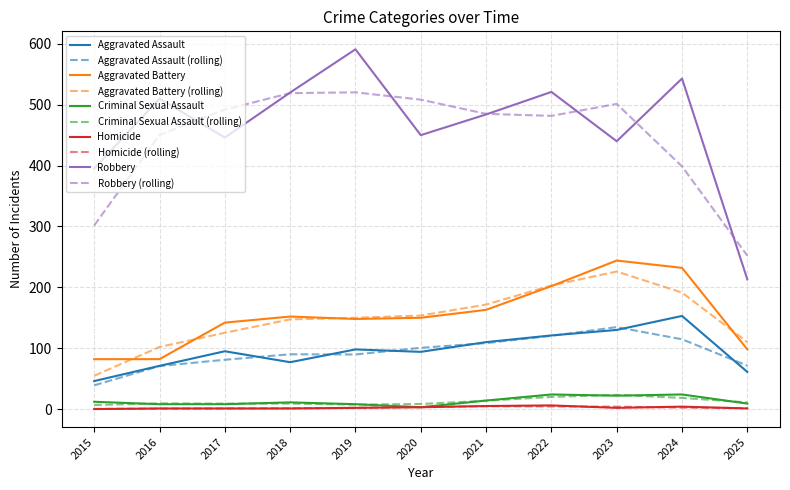

True or false: Criminal Sexual Assault and Aggravated Assault cross at least once.

False